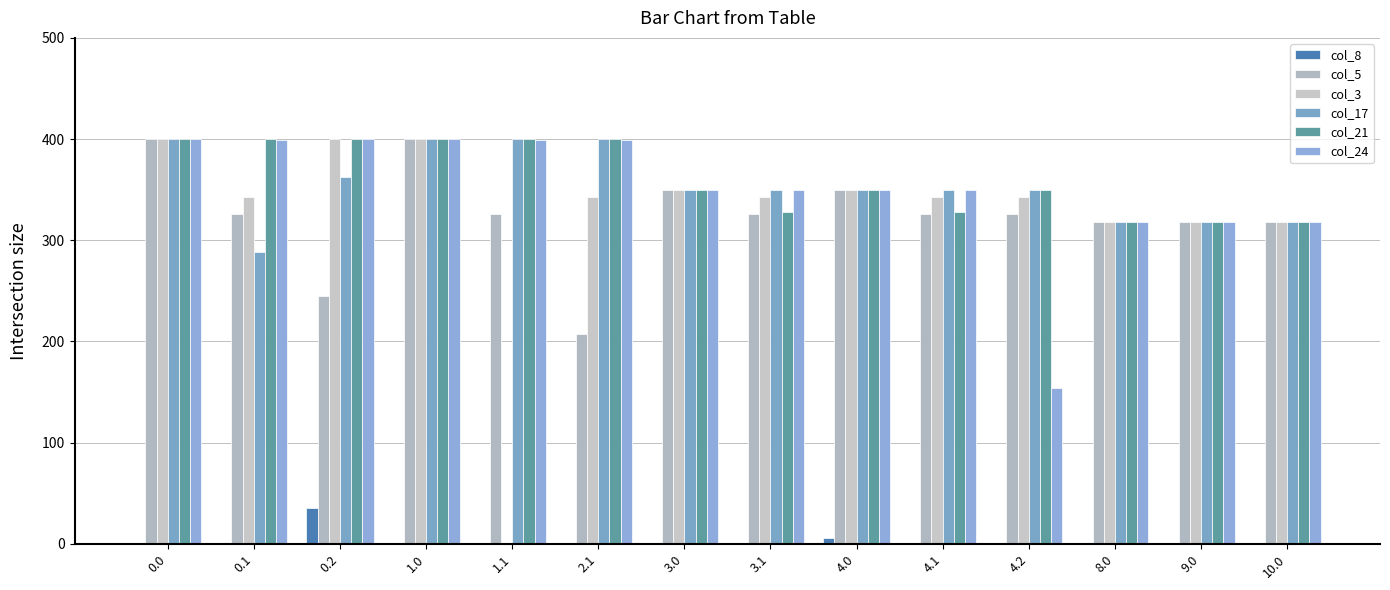

At how many categories does at least one series exceed 214?

14